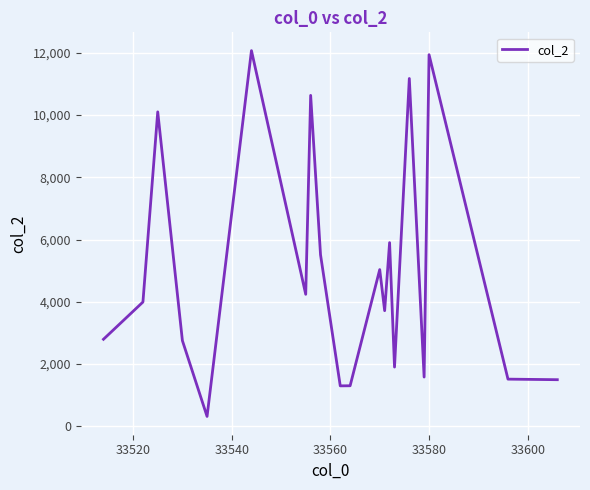

Is this an area chart (filled region under the line)?

No